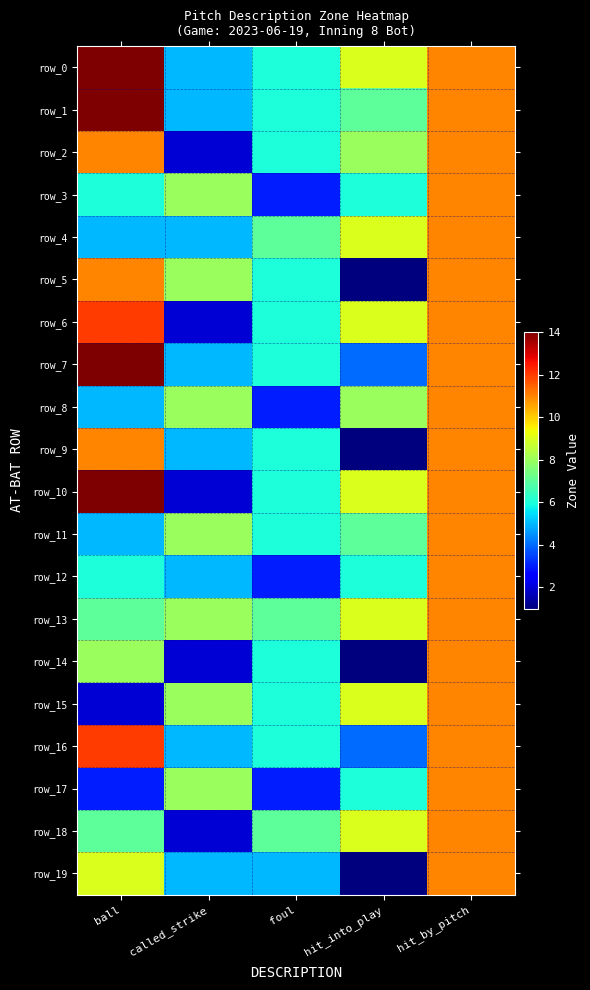

Read the row_15 value at foul.

6